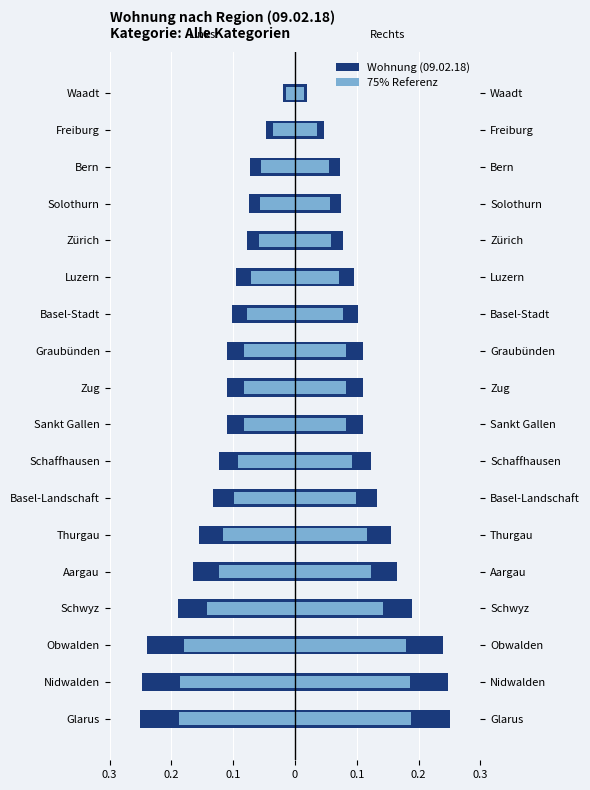

Reading right to left, transcribe all the data shown in this chart.

Wohnung (09.02.18): -0.0	-0.0	-0.1	-0.1	-0.1	-0.1	-0.1	-0.1	-0.1	-0.1	-0.1	-0.1	-0.2	-0.2	-0.2	-0.2	-0.2	-0.2
75% Referenz: -0.0	-0.0	-0.1	-0.1	-0.1	-0.1	-0.1	-0.1	-0.1	-0.1	-0.1	-0.1	-0.1	-0.1	-0.1	-0.2	-0.2	-0.2